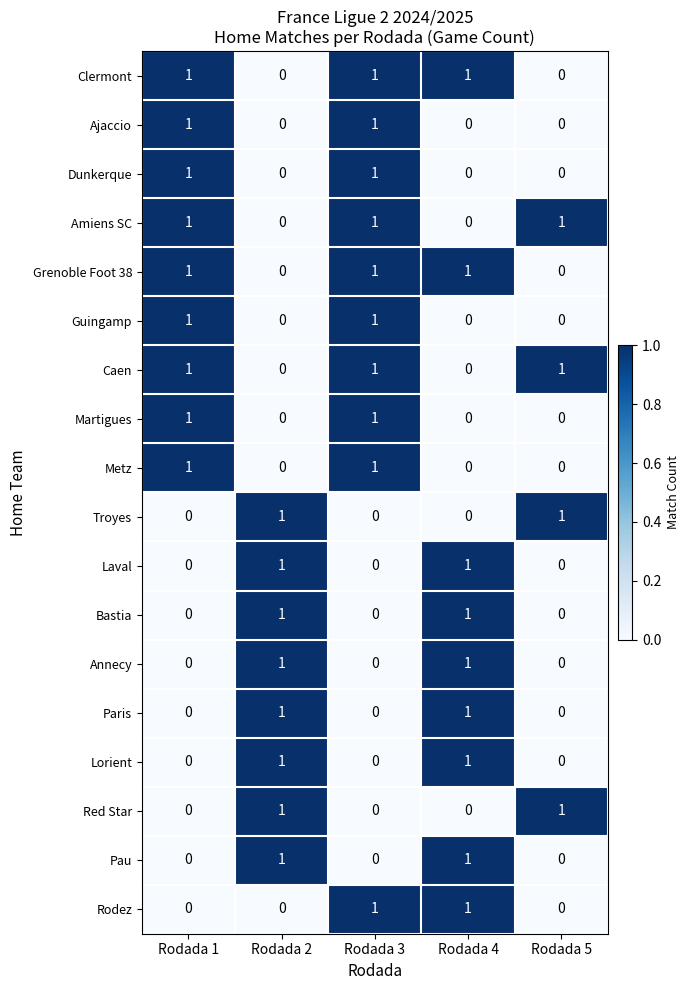

Between Rodada 1 and Rodada 3, which series saw the biggest shift?

Rodez